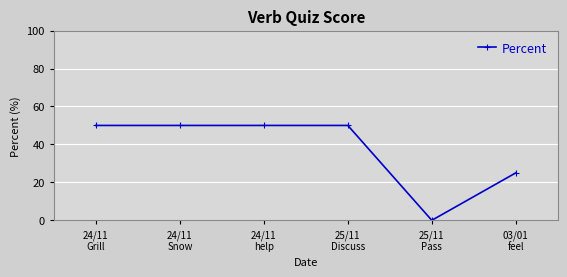

The value at 25/11
Pass is 0. True or false?

True